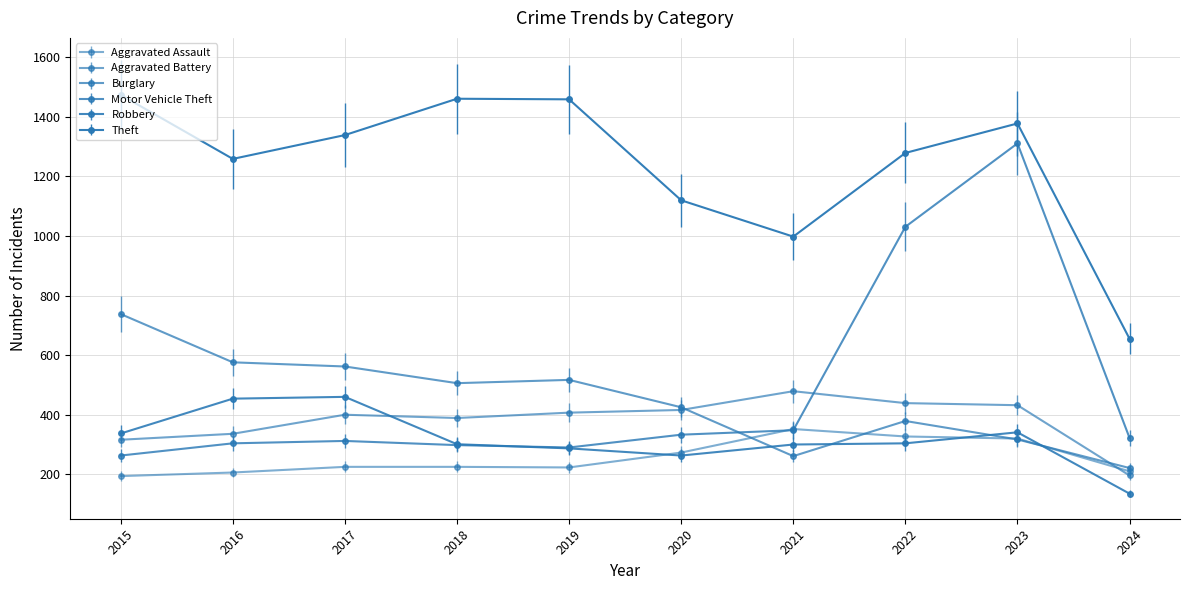

Is this an area chart (filled region under the line)?

No